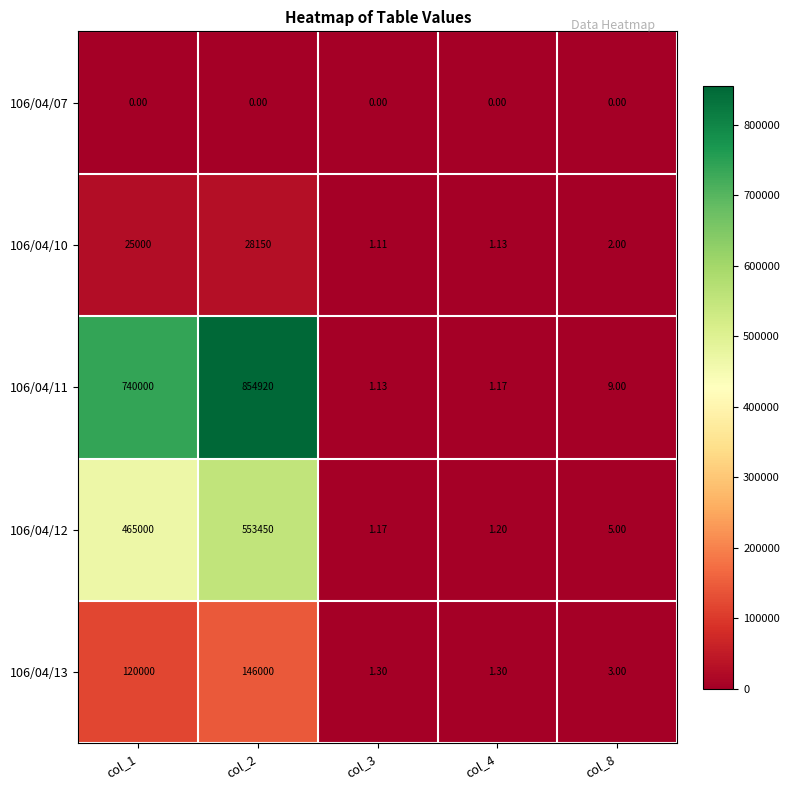

How many data points does each series have?

5